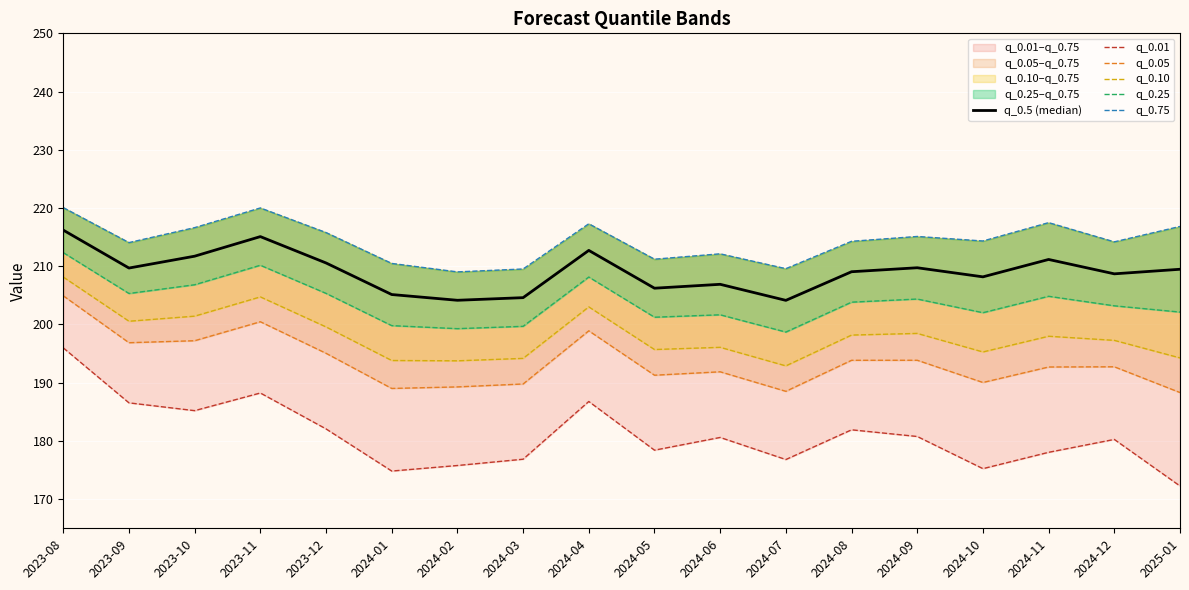

Is it true that q_0.01 equals 196.0 at 2023-08?

True